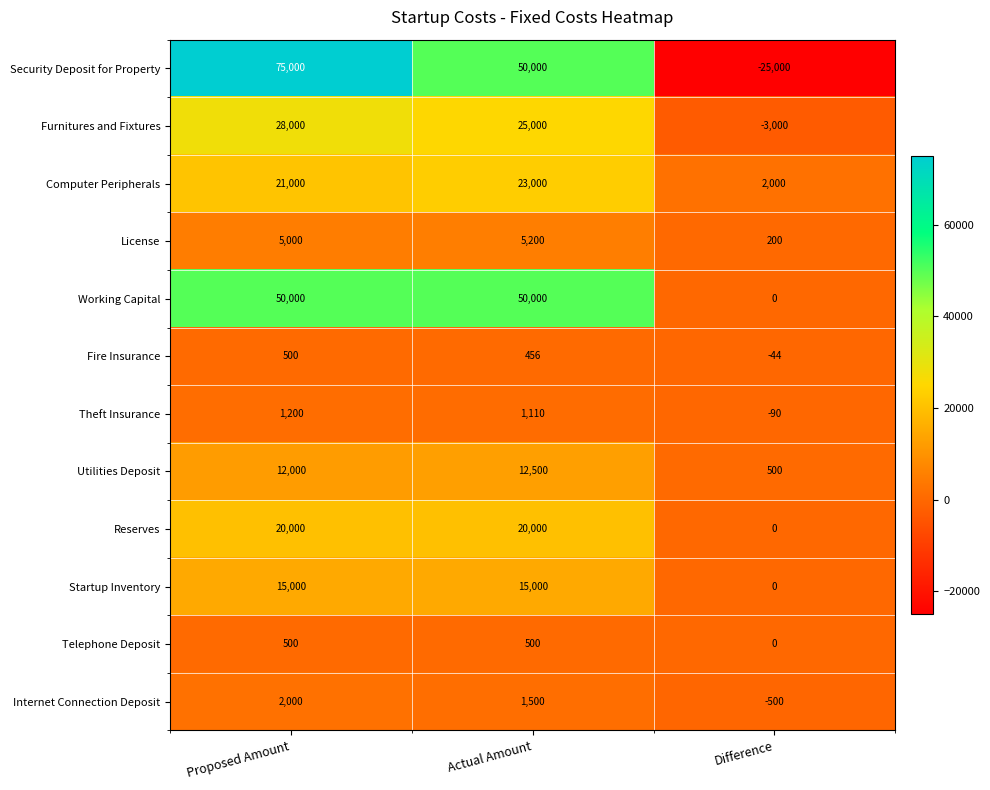

List the labels in order of Utilities Deposit value, smallest first.

Difference, Proposed Amount, Actual Amount